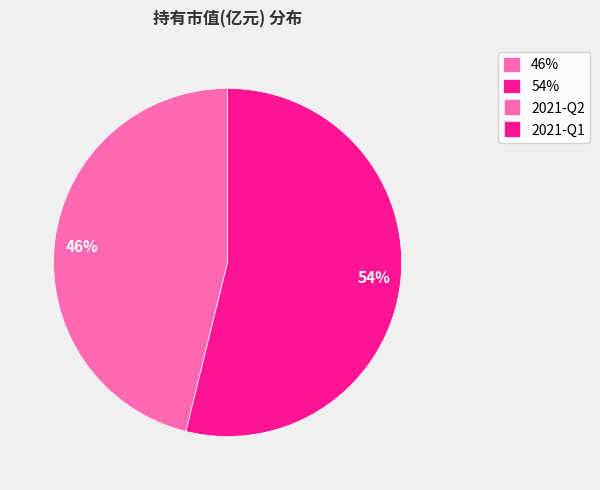

What is the majority slice?

54%